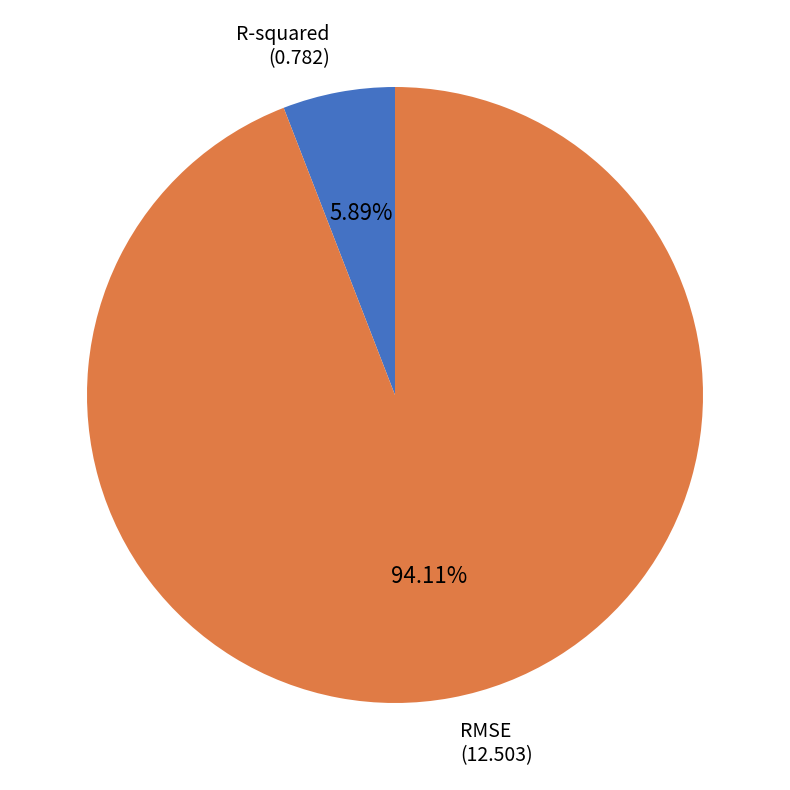

What percentage is the R-squared slice, to the nearest percent?

6%